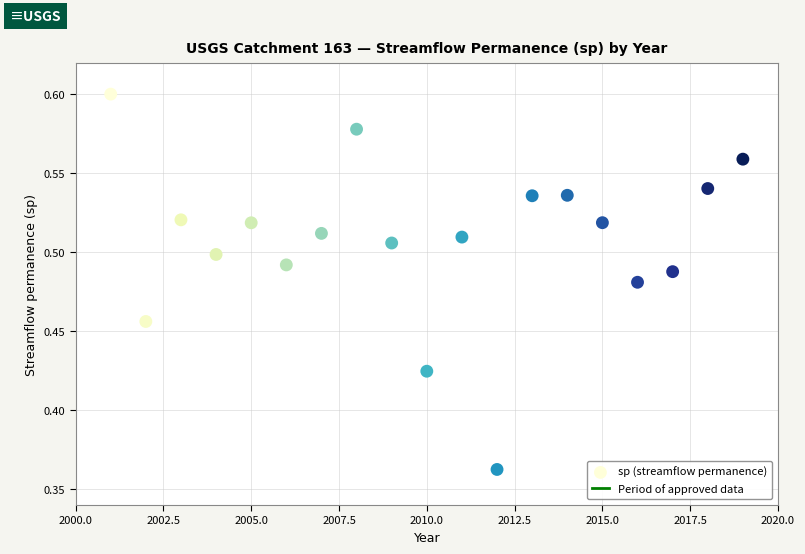

What is the range of X values (max minus min)?

18.0